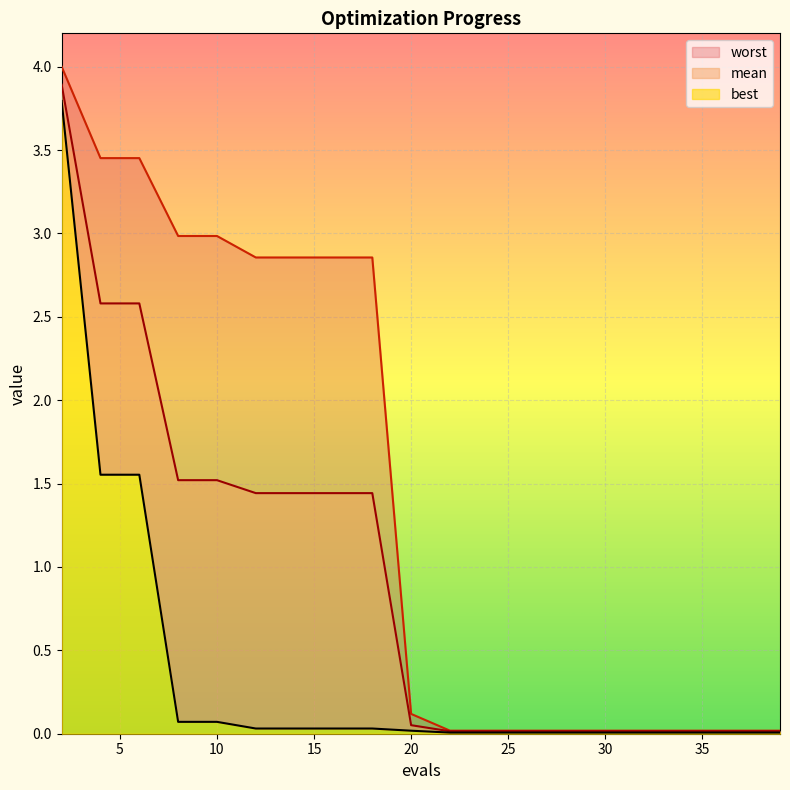

At which label is worst closest to 2?

12